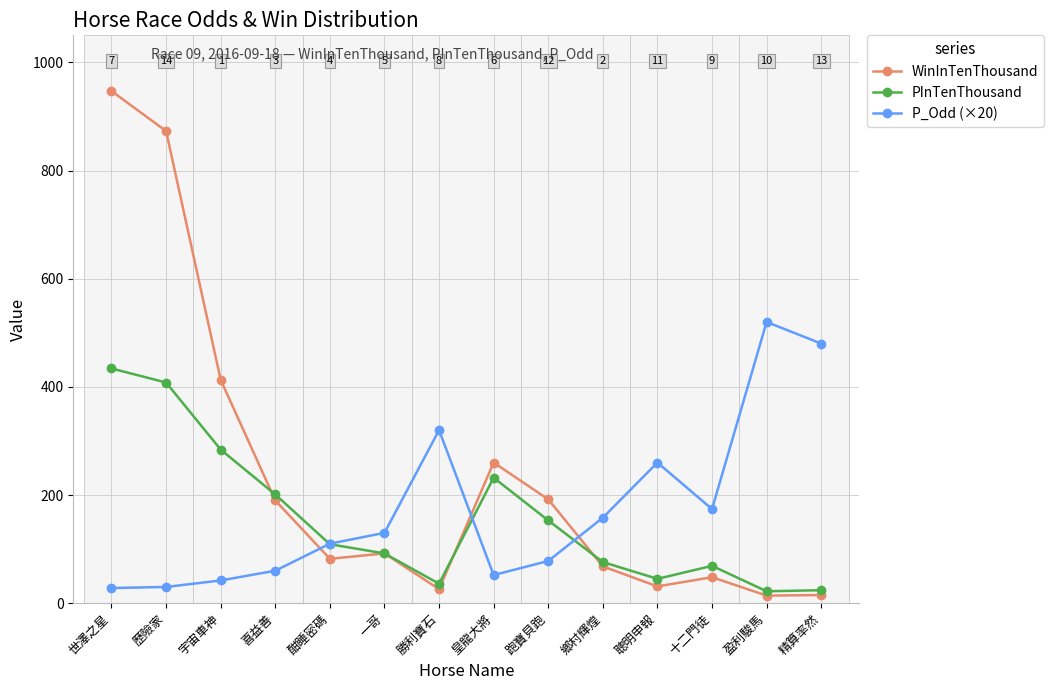

What is the maximum value shown in the chart?

947